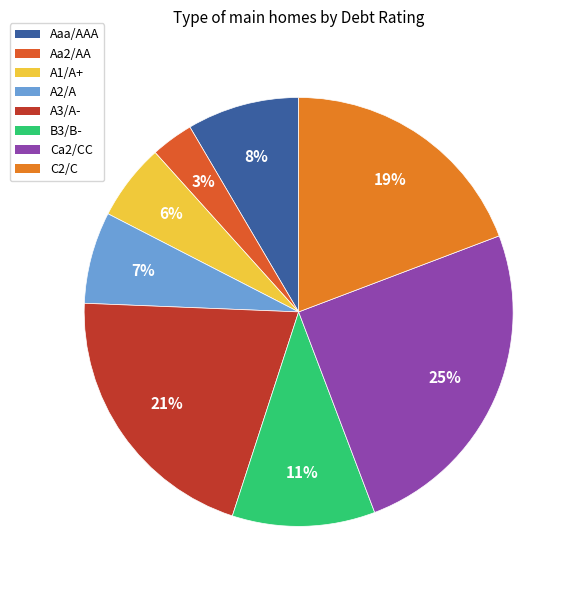

Is A2/A the majority of the pie?

No